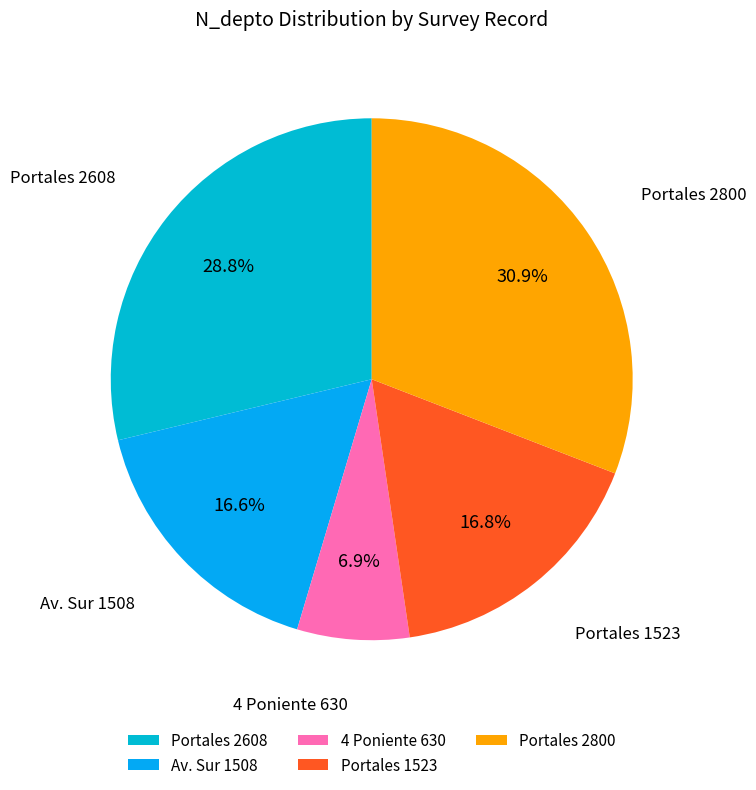

Which slice is the largest?

Portales 2800